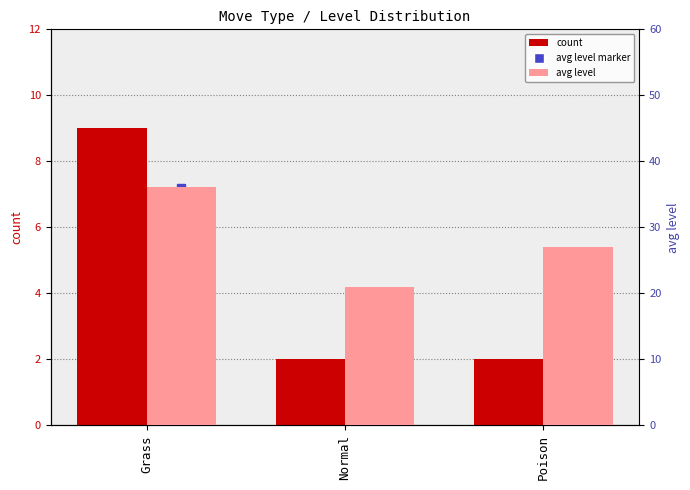

Reading left to right, extract all data points from this chart.

count: 9.0	2.0	2.0
avg level: 36.1	21.0	27.0